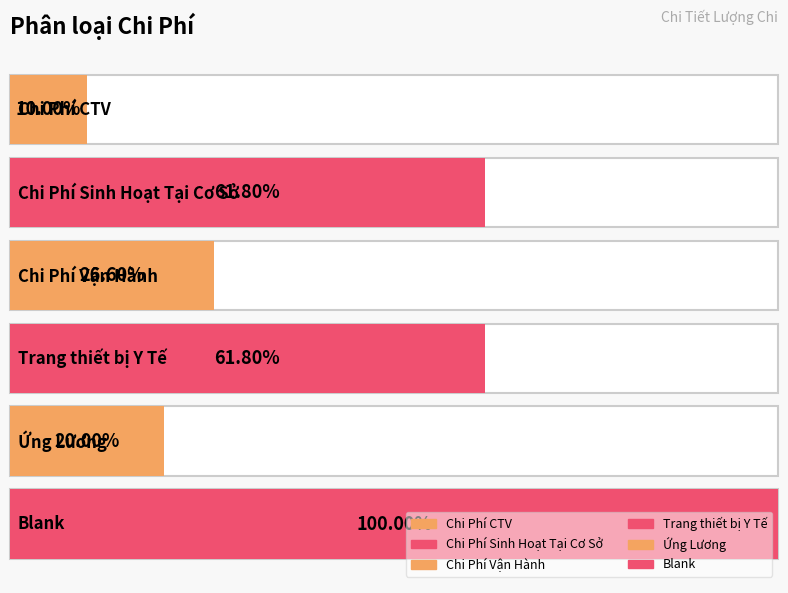

Count the number of categories in the chart.

6